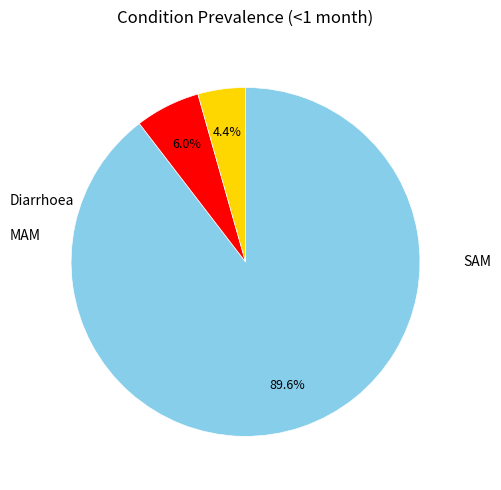

Is there any slice that represents more than half of the pie?

Yes